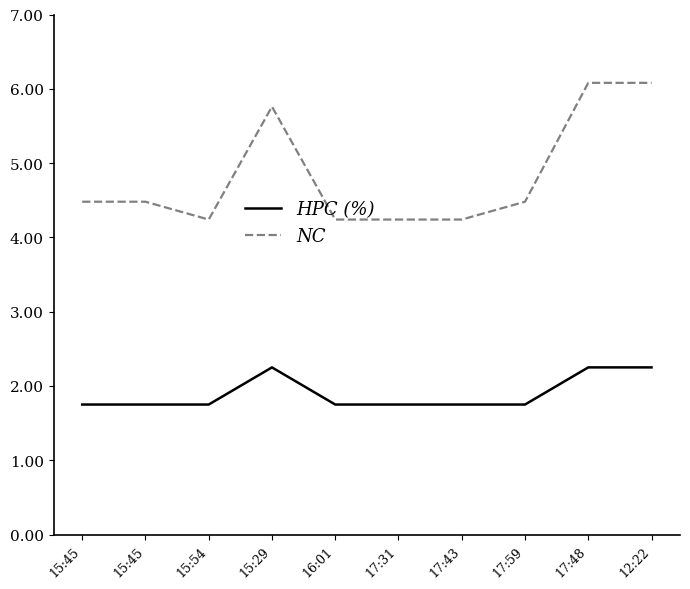

Is it true that HPC (%) equals 1.8 at 17:59?

True